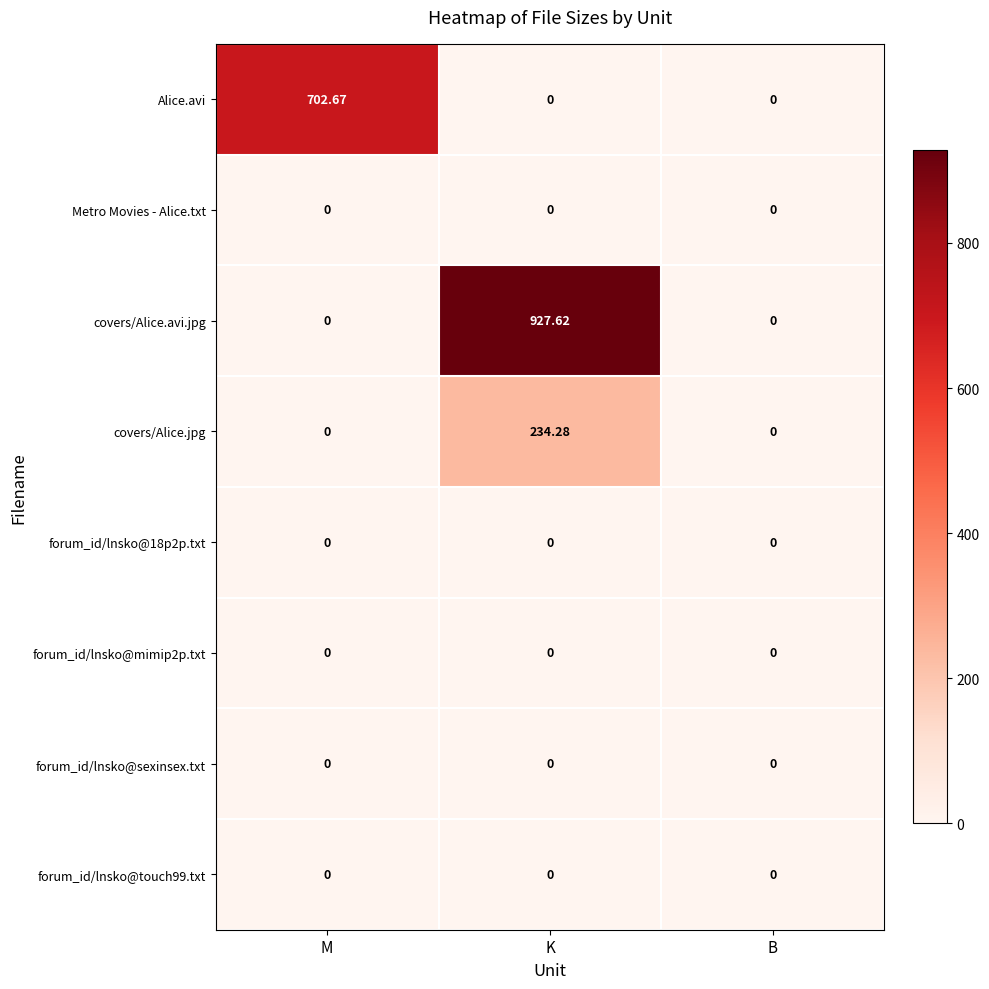

At which category is the sum across all series the highest?

K